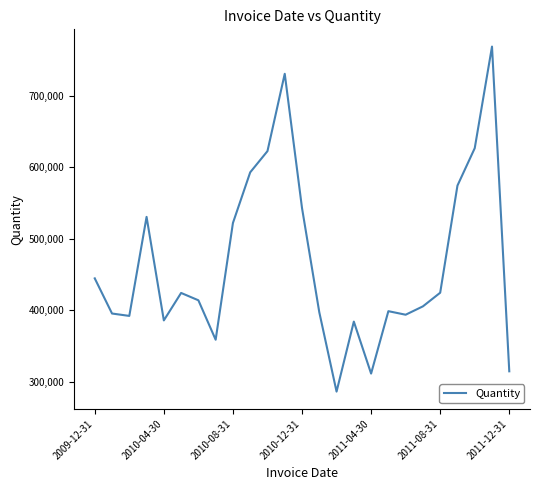

What is the smallest value displayed?

286033